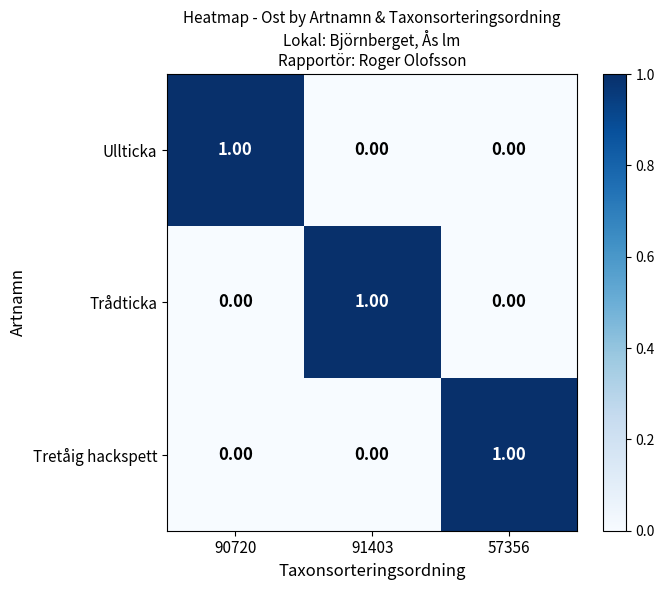

At how many categories does at least one series exceed 0?

3